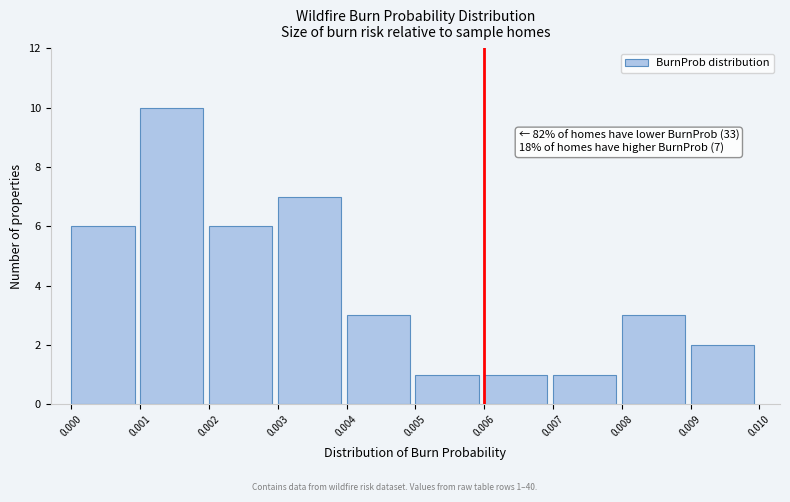

Over which range of the x-axis is the bar tallest?

0.001 to 0.002